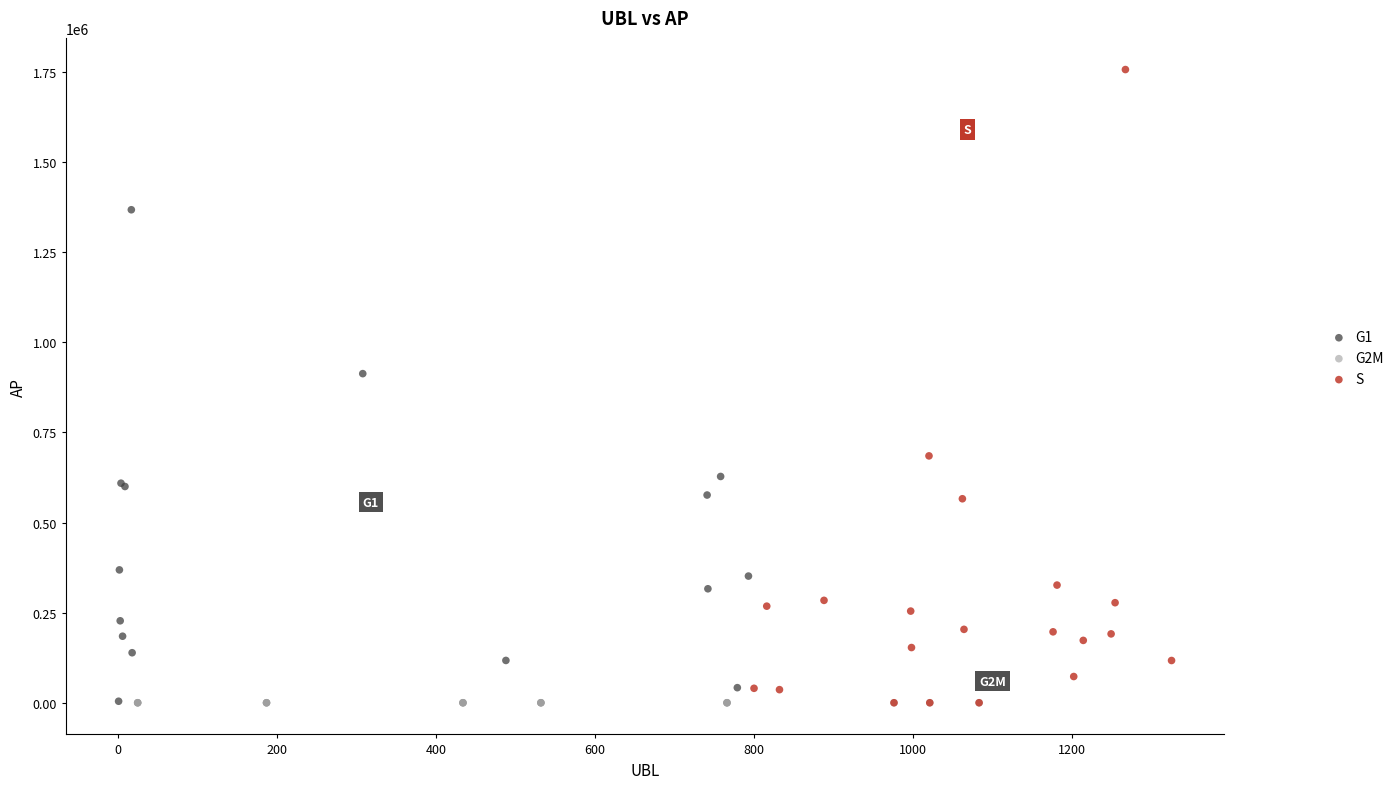

What are all the series names shown in the legend?

G1, G2M, S